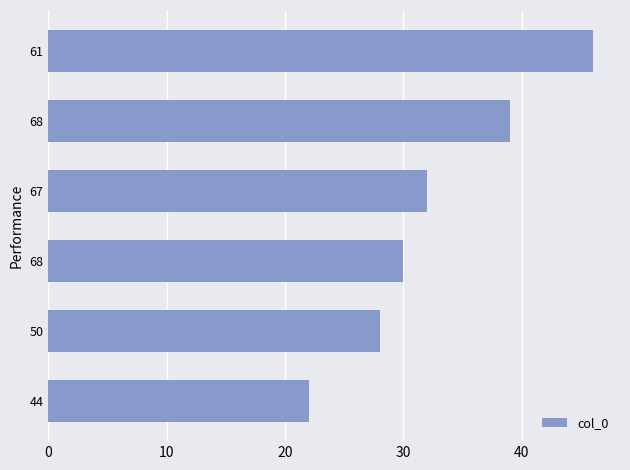

At which category does the chart reach its peak across all series?

61